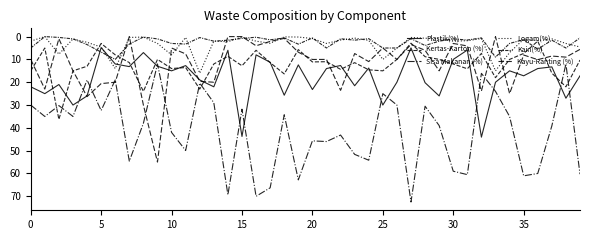

List the series in order of their peak value, lowest first.

Kain(%), Logam(%), Kertas-Karton (%), Plastik(%), Kayu-Ranting (%), Sisa Makanan (%)